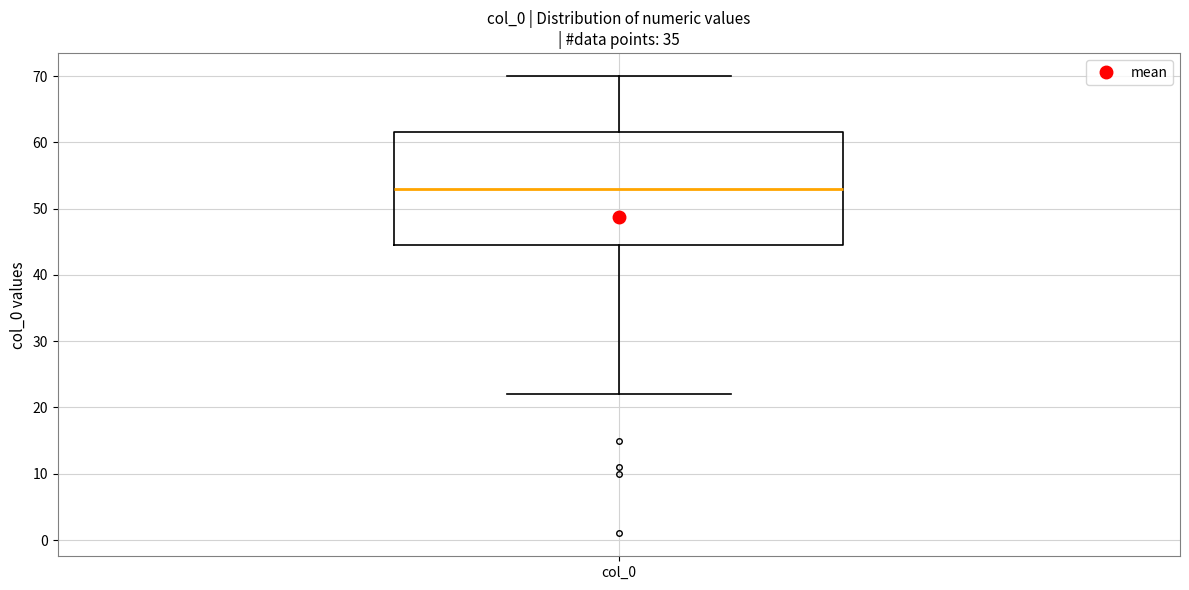

Transcribe this box plot: give where the median line is, the range the box spans, and where the two whiskers end, as read against the y-axis. The values are not printed on the chart, so give them approximately, as read against the axis.

median 53, box 45 to 62, whiskers 22 to 70